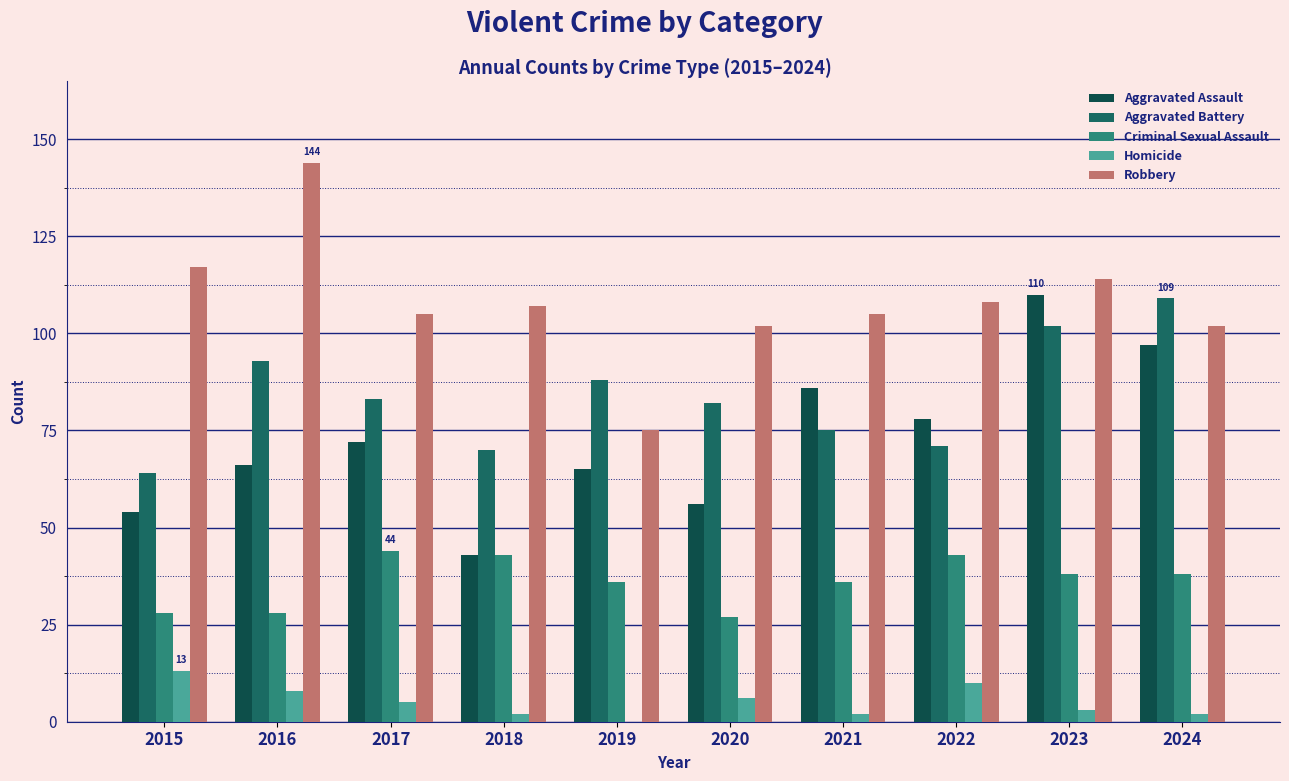

What is the minimum value for Criminal Sexual Assault?

27